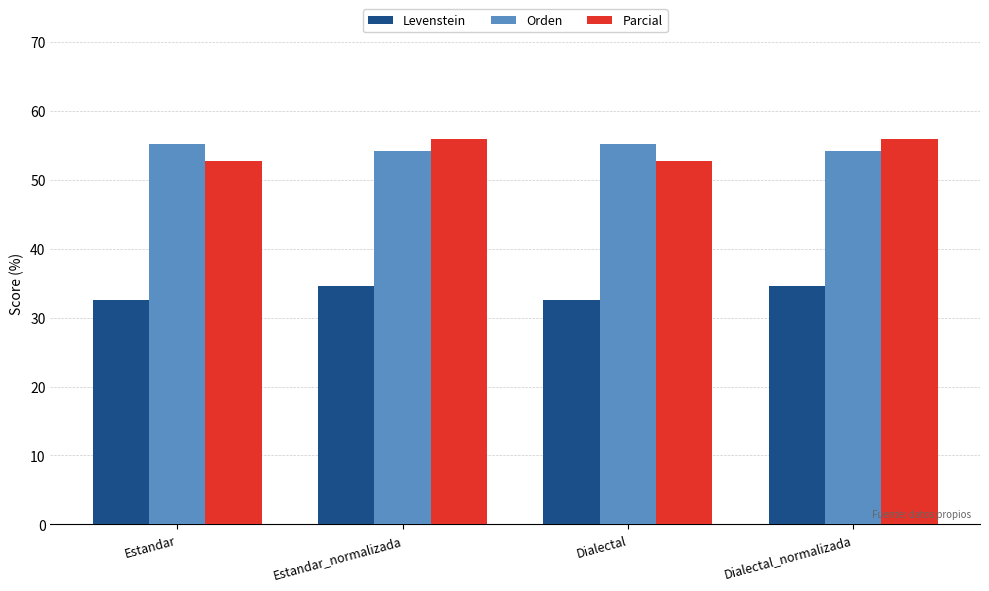

What is the difference between the maximum and minimum values in the Orden series?

1.0